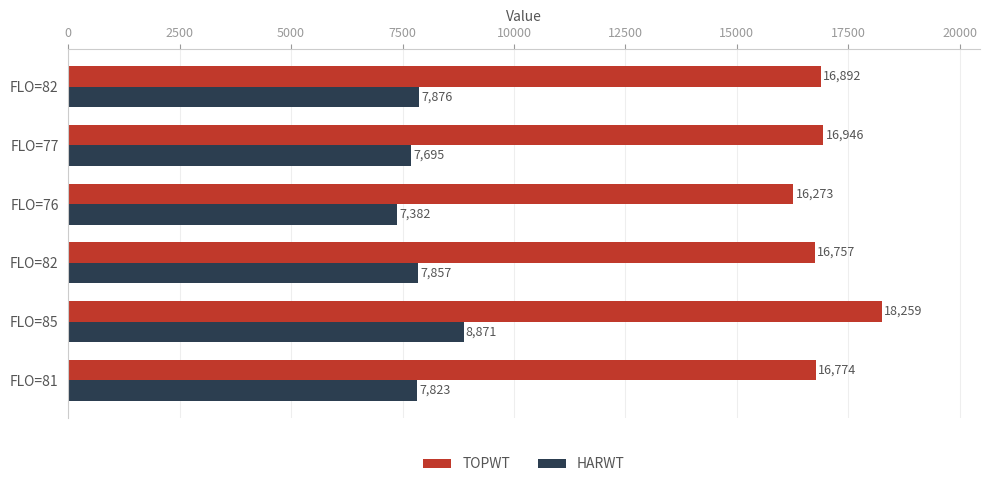

What is the minimum value for TOPWT?

16273